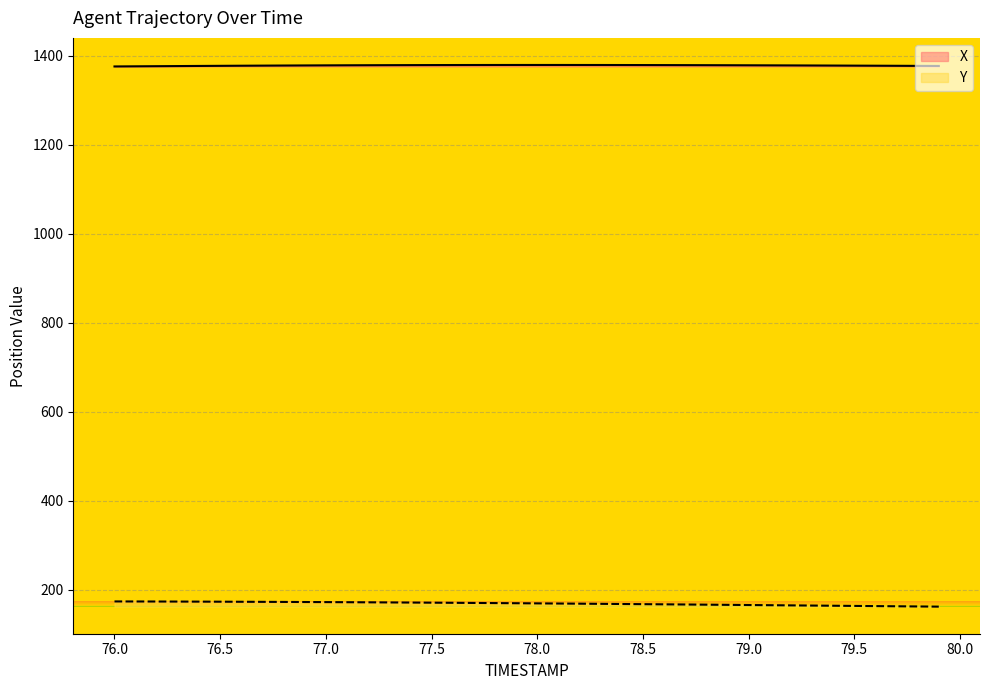

At 78.0, list the series in order from largest to smallest.

X, Y